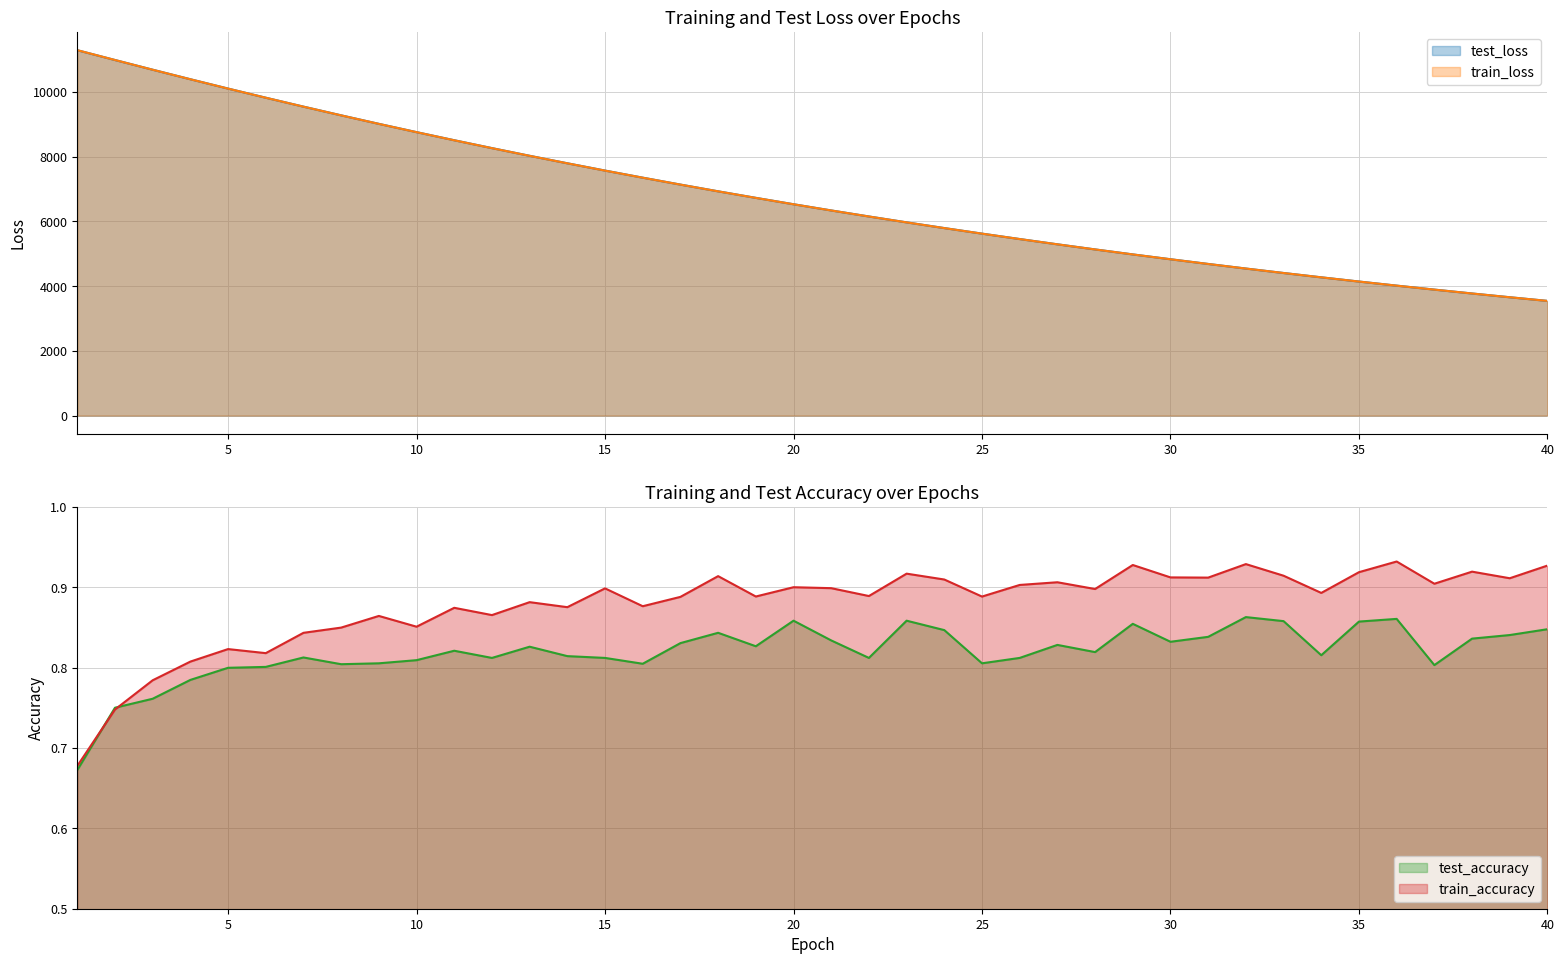

What is the minimum value for test_accuracy?

0.7